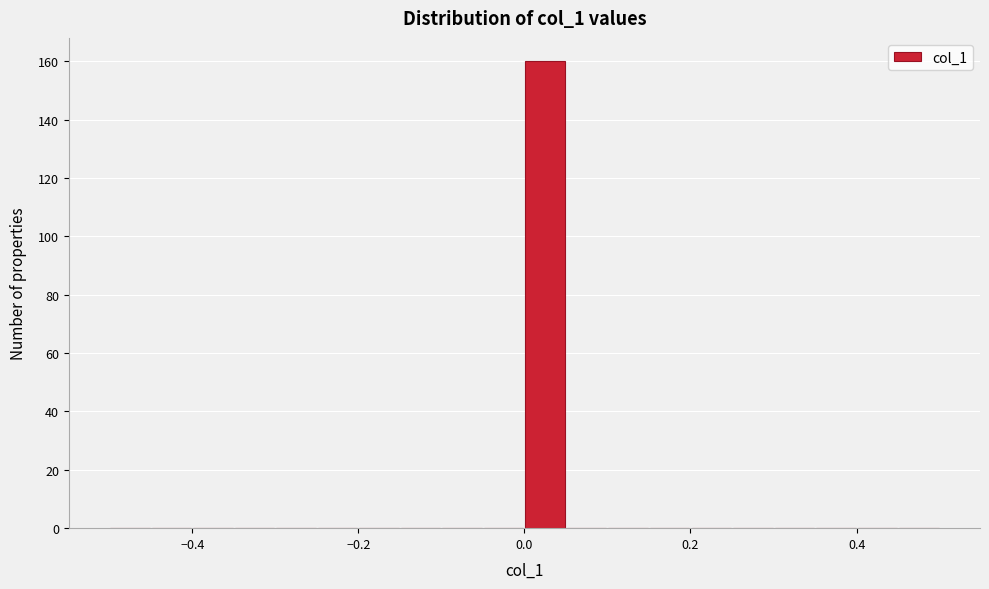

Around what value on the x-axis is the tallest bar? Give the approximate position of its centre, as read against the axis.

0.02